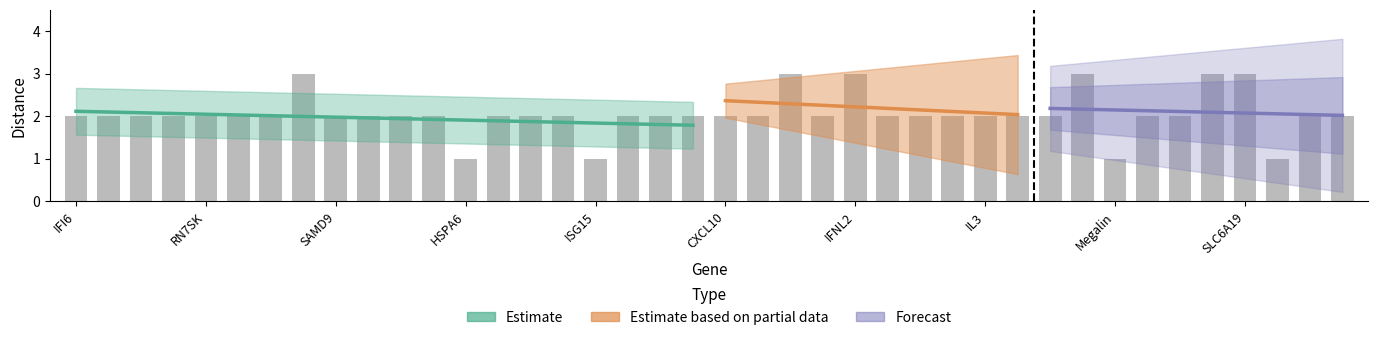

What is the label of the 10th bar from the right?

CCR5